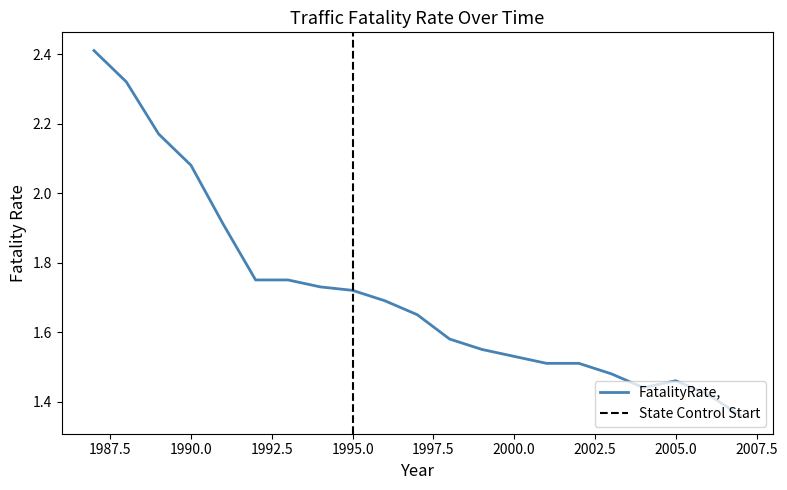

What is the maximum value shown in the chart?

2.4